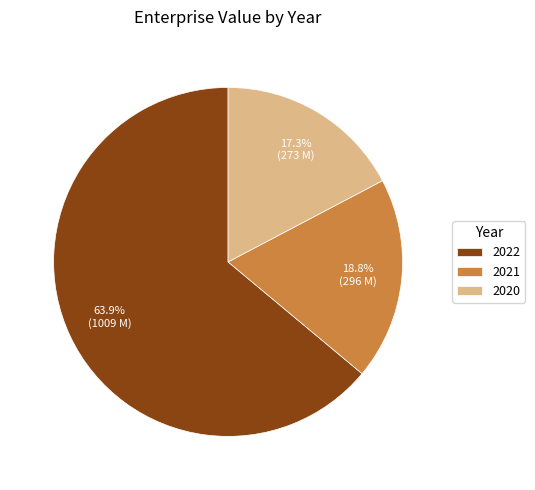

Does any single category account for the majority?

Yes